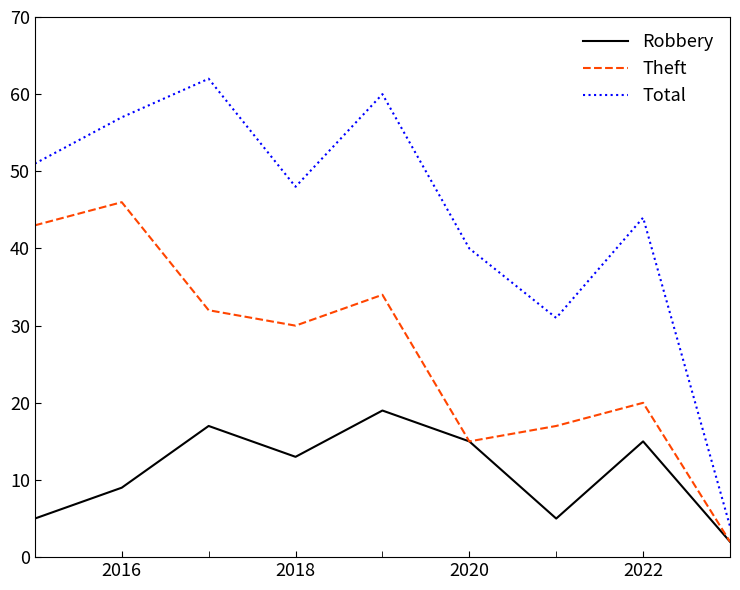

Which series has the largest range (max minus min)?

Total